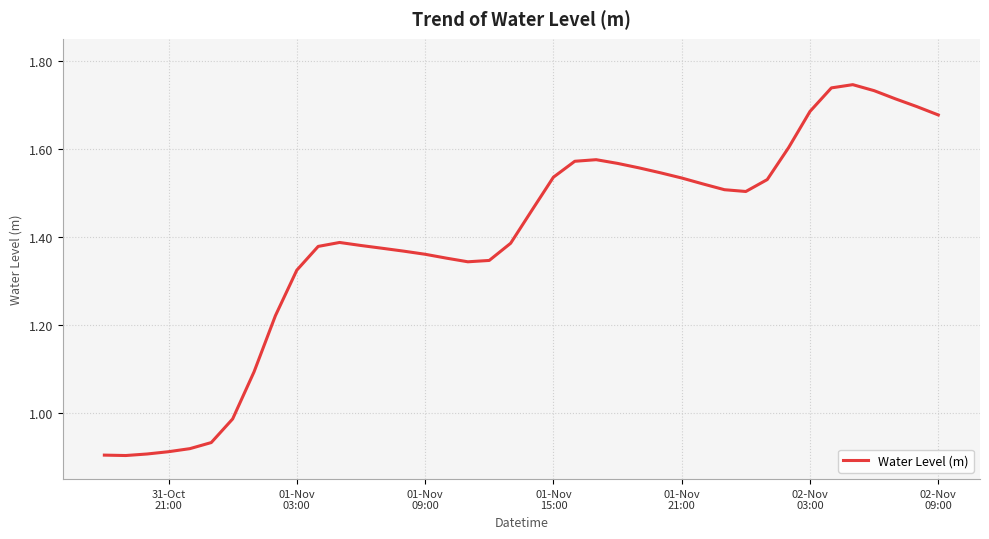

What is the difference between the second highest and minimum values?

0.8